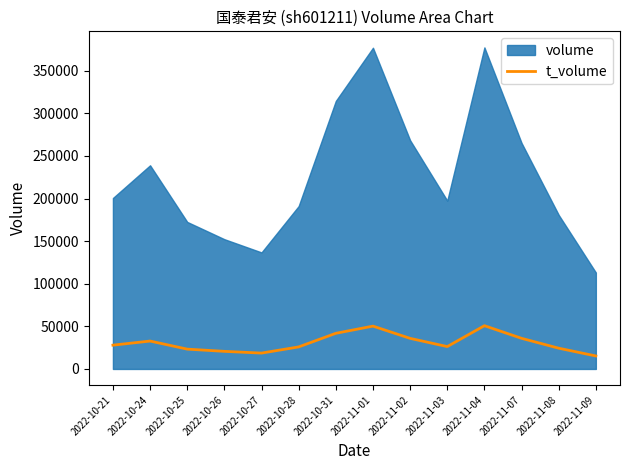

What is the lowest value of the t_volume series?

15241